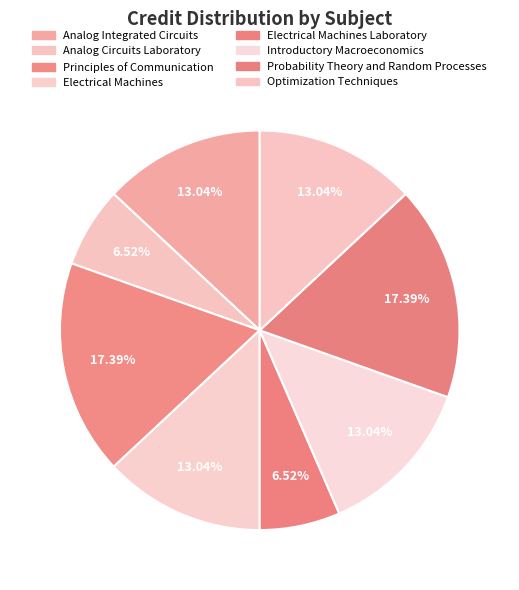

What is the smallest slice in the pie chart?

Analog Circuits Laboratory